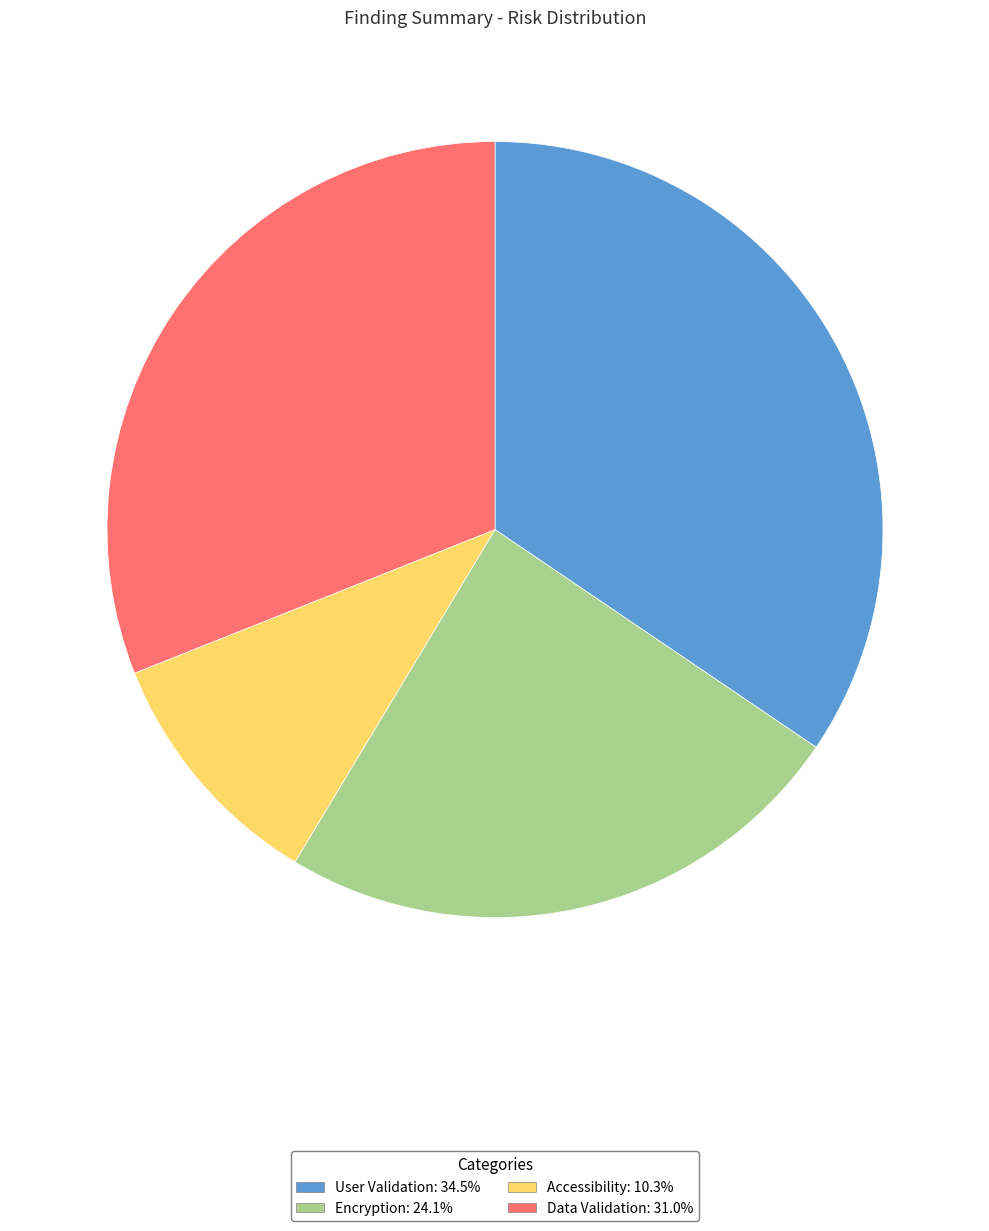

Rank the categories by value from lowest to highest.

Accessibility, Encryption, Data Validation, User Validation